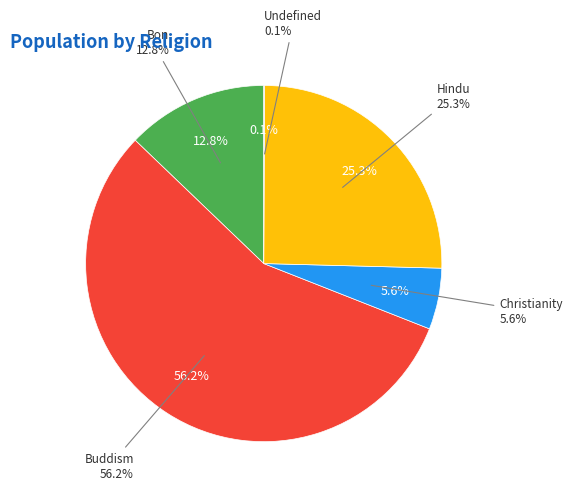

What is the largest slice in the pie chart?

Buddism